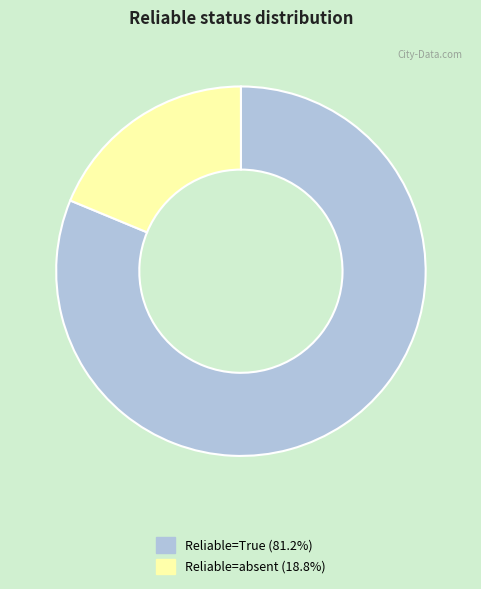

Is there any slice that represents more than half of the pie?

Yes